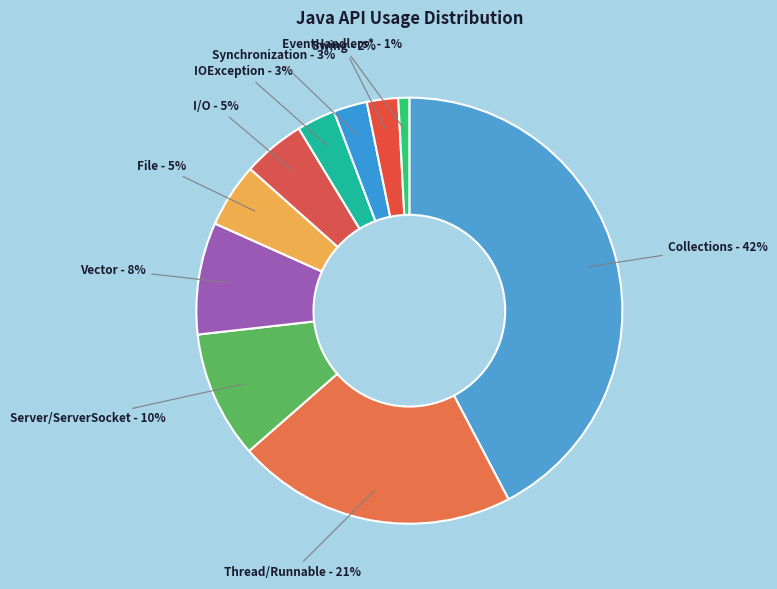

Is Server/ServerSocket the majority of the pie?

No